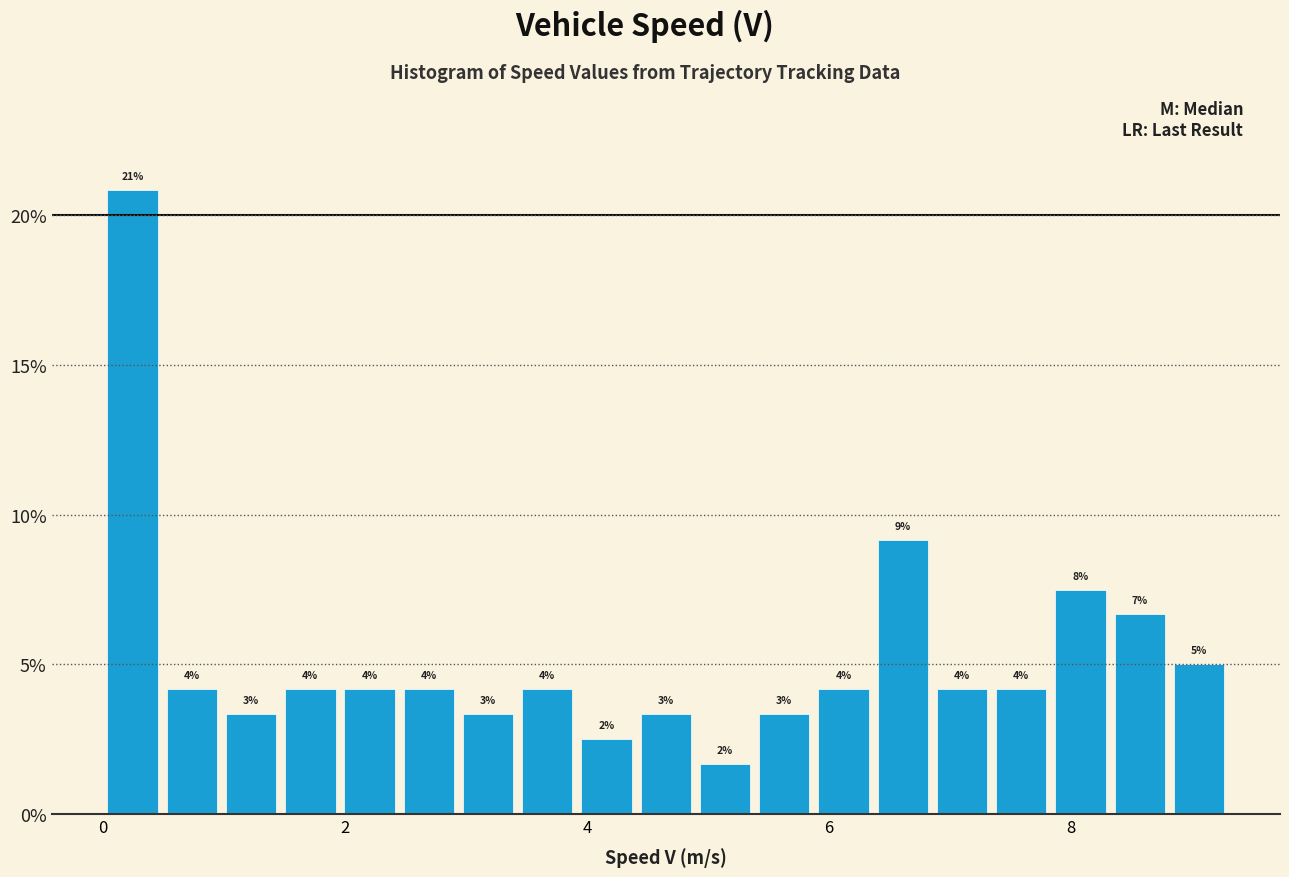

Around what value on the x-axis is the tallest bar? Give the approximate position of its centre, as read against the axis.

0.2